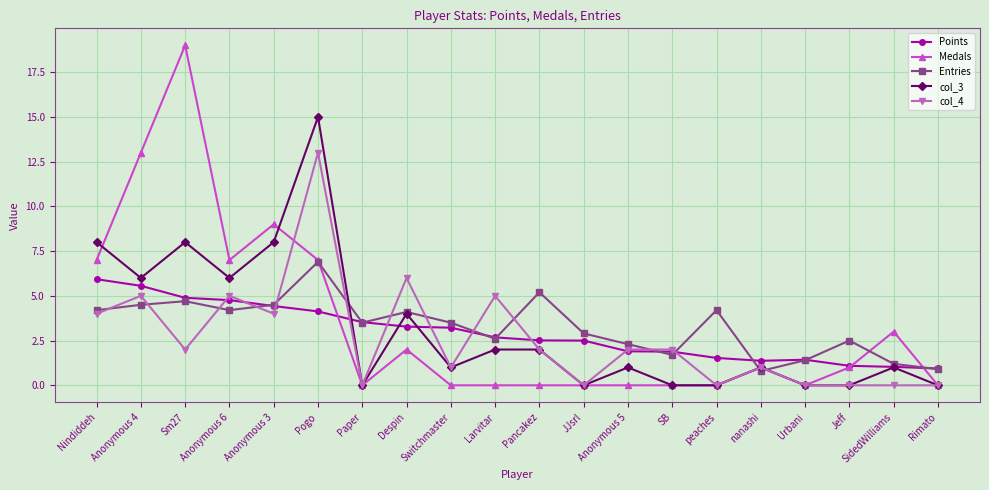

Where does the col_4 series first go above 2?

Nindiddeh